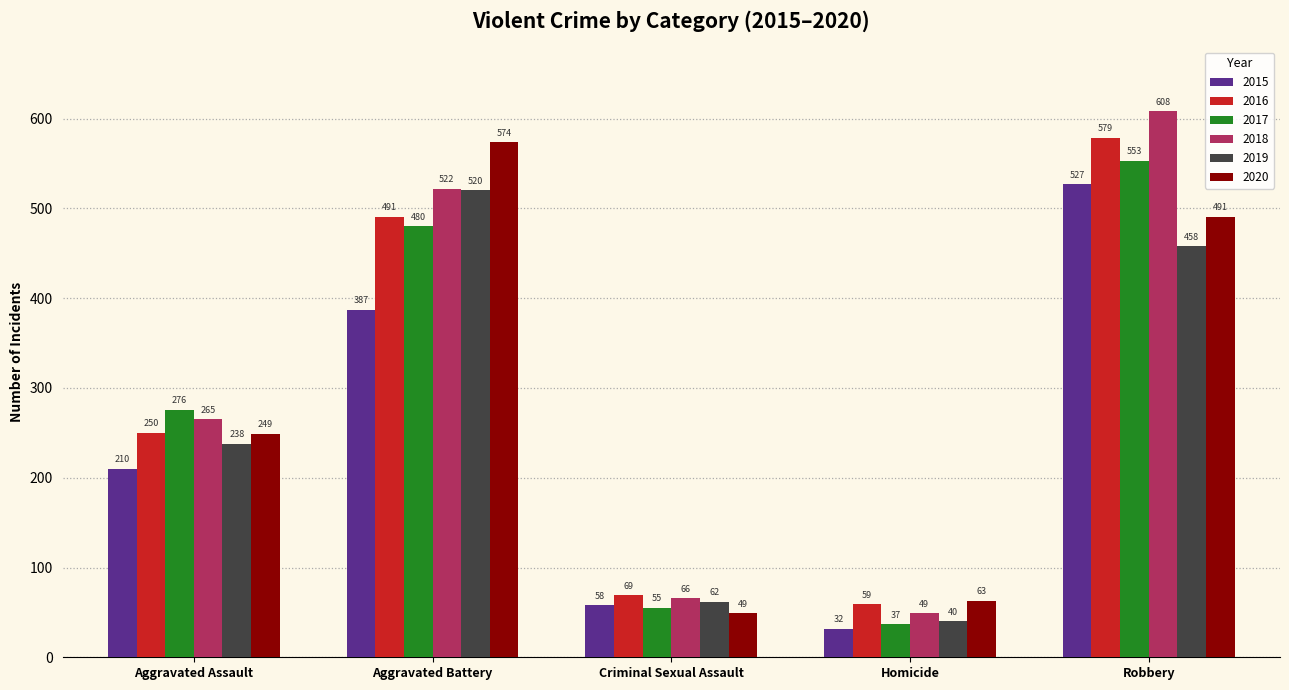

How many categories are shown in the chart?

5